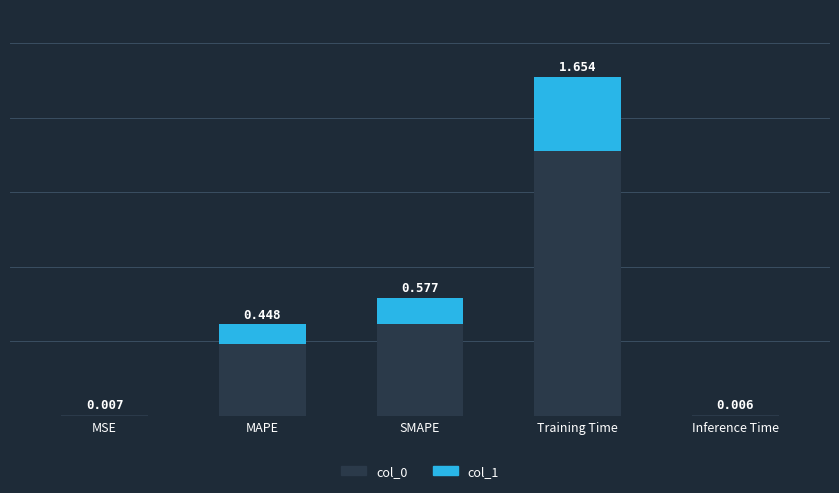

What are all the series names shown in the legend?

col_0, col_1